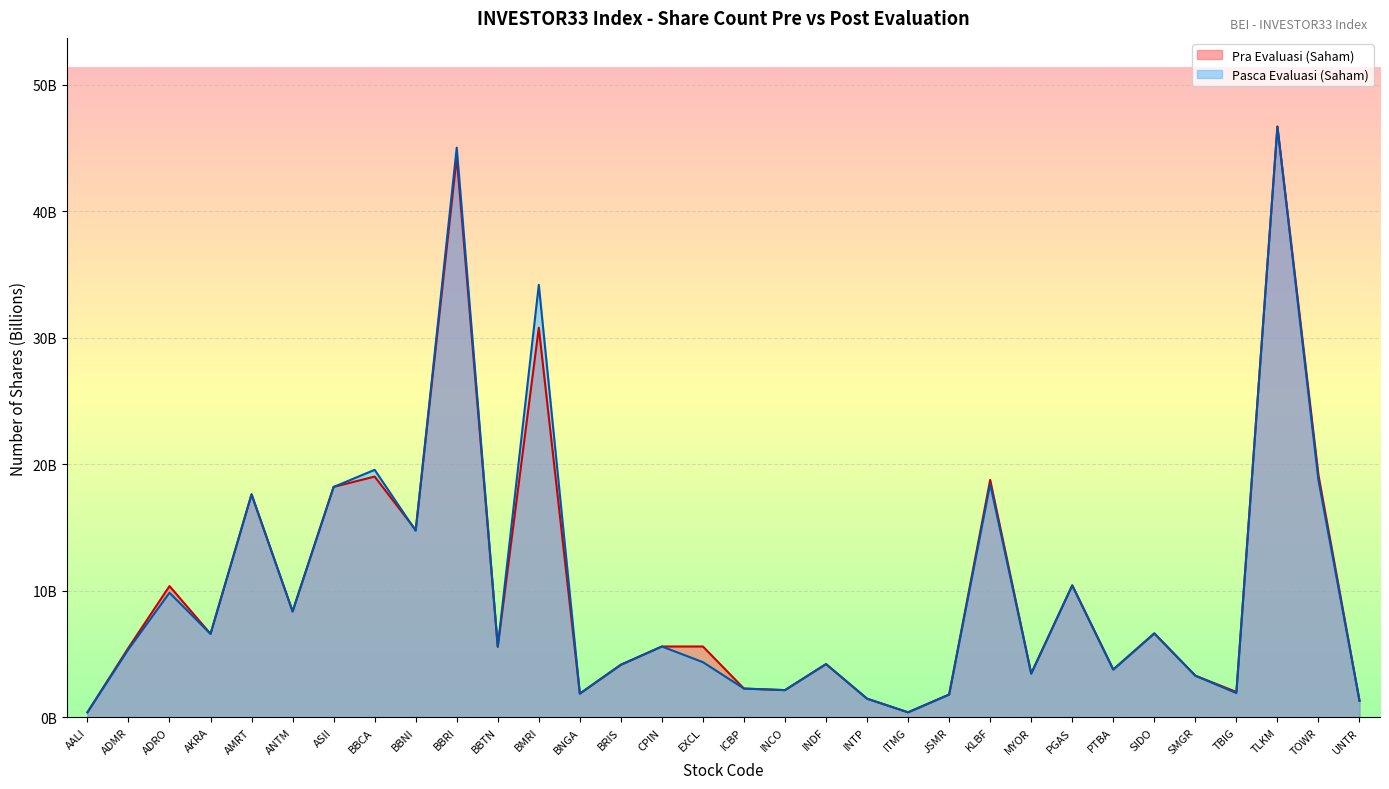

The Pasca Evaluasi (Saham) series shows 0.5 at TBIG. True or false?

False